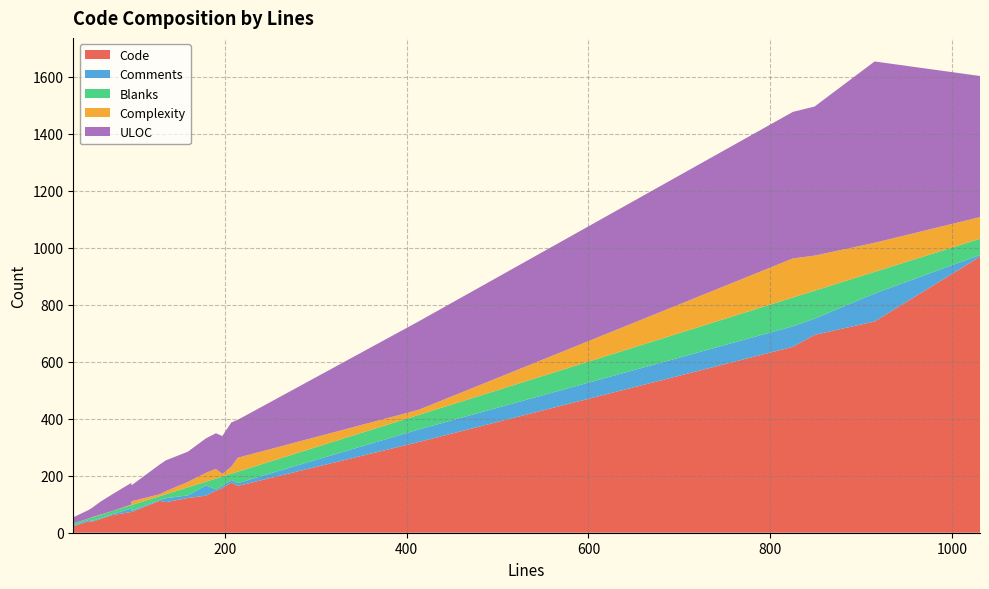

Reading left to right, transcribe all the data shown in this chart.

Code: 849=694	97=73	207=176	413=318	190=147	1031=968	825=652	197=156	97=72	135=107	214=164	915=741	179=130	50=40	33=22	54=39	63=48	159=122	75=61	128=112
Comments: 849=57	97=12	207=9	413=44	190=5	1031=6	825=72	197=8	97=5	135=14	214=10	915=98	179=36	50=5	33=3	54=3	63=3	159=9	75=3	128=3
Blanks: 849=98	97=12	207=22	413=51	190=38	1031=57	825=101	197=33	97=20	135=14	214=40	915=76	179=13	50=5	33=8	54=12	63=12	159=28	75=11	128=13
Complexity: 849=123	97=2	207=25	413=18	190=34	1031=76	825=137	197=9	97=13	135=11	214=49	915=102	179=31	50=0	33=0	54=1	63=1	159=19	75=0	128=7
ULOC: 849=523	97=76	207=155	413=310	190=125	1031=495	825=514	197=133	97=56	135=108	214=133	915=636	179=121	50=30	33=21	54=33	63=45	159=106	75=58	128=104